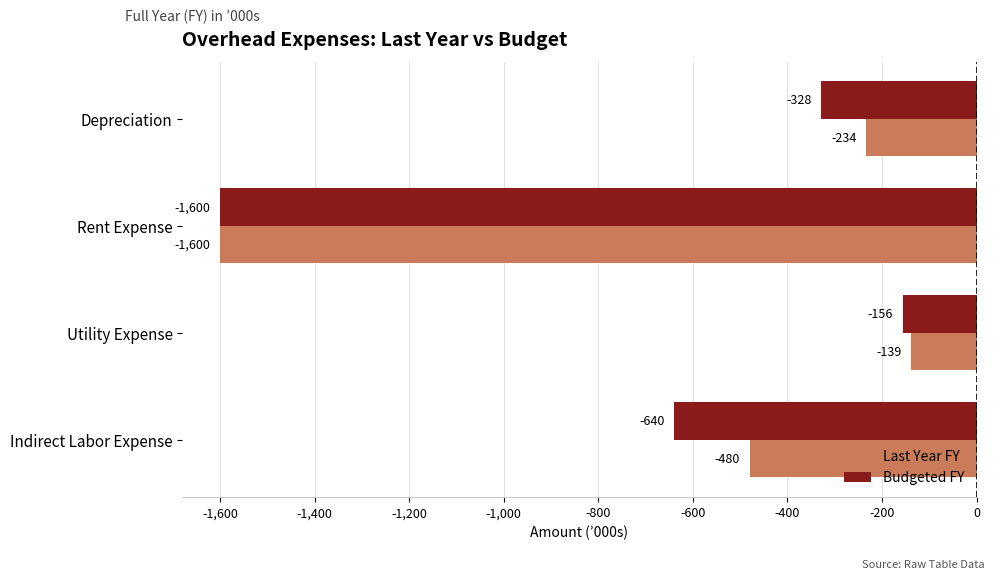

How many values in the Last Year FY series exceed -233?

1